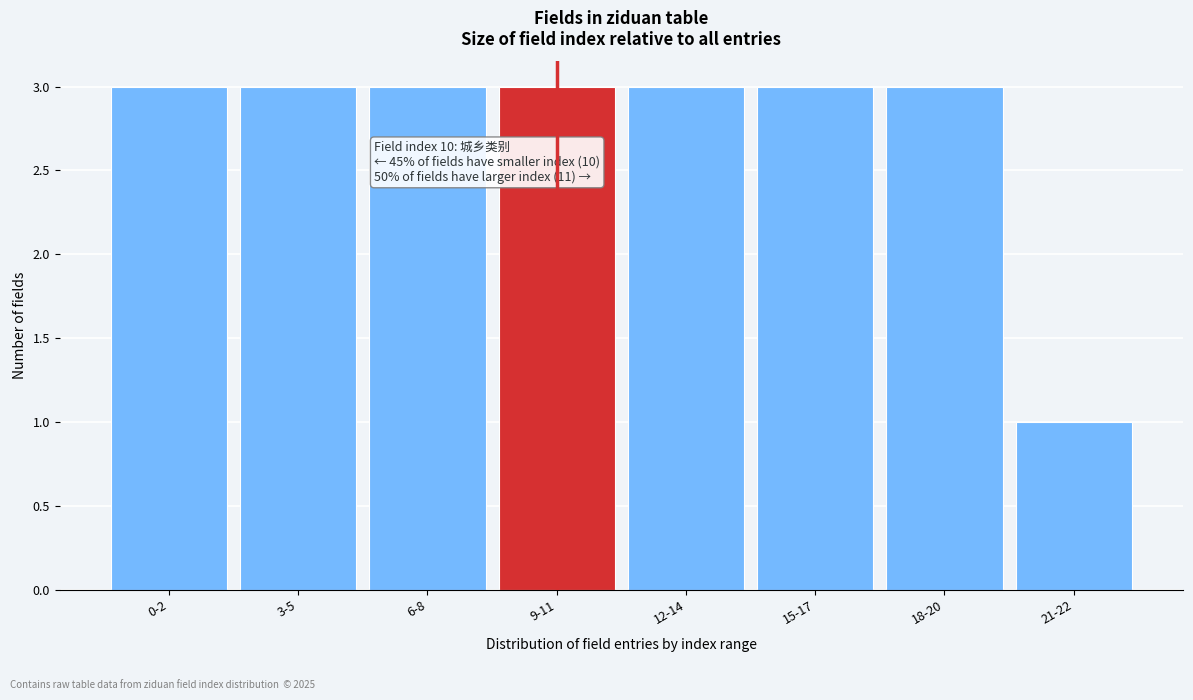

Reading left to right, list all the values displayed in this chart.

3	3	3	3	3	3	3	1